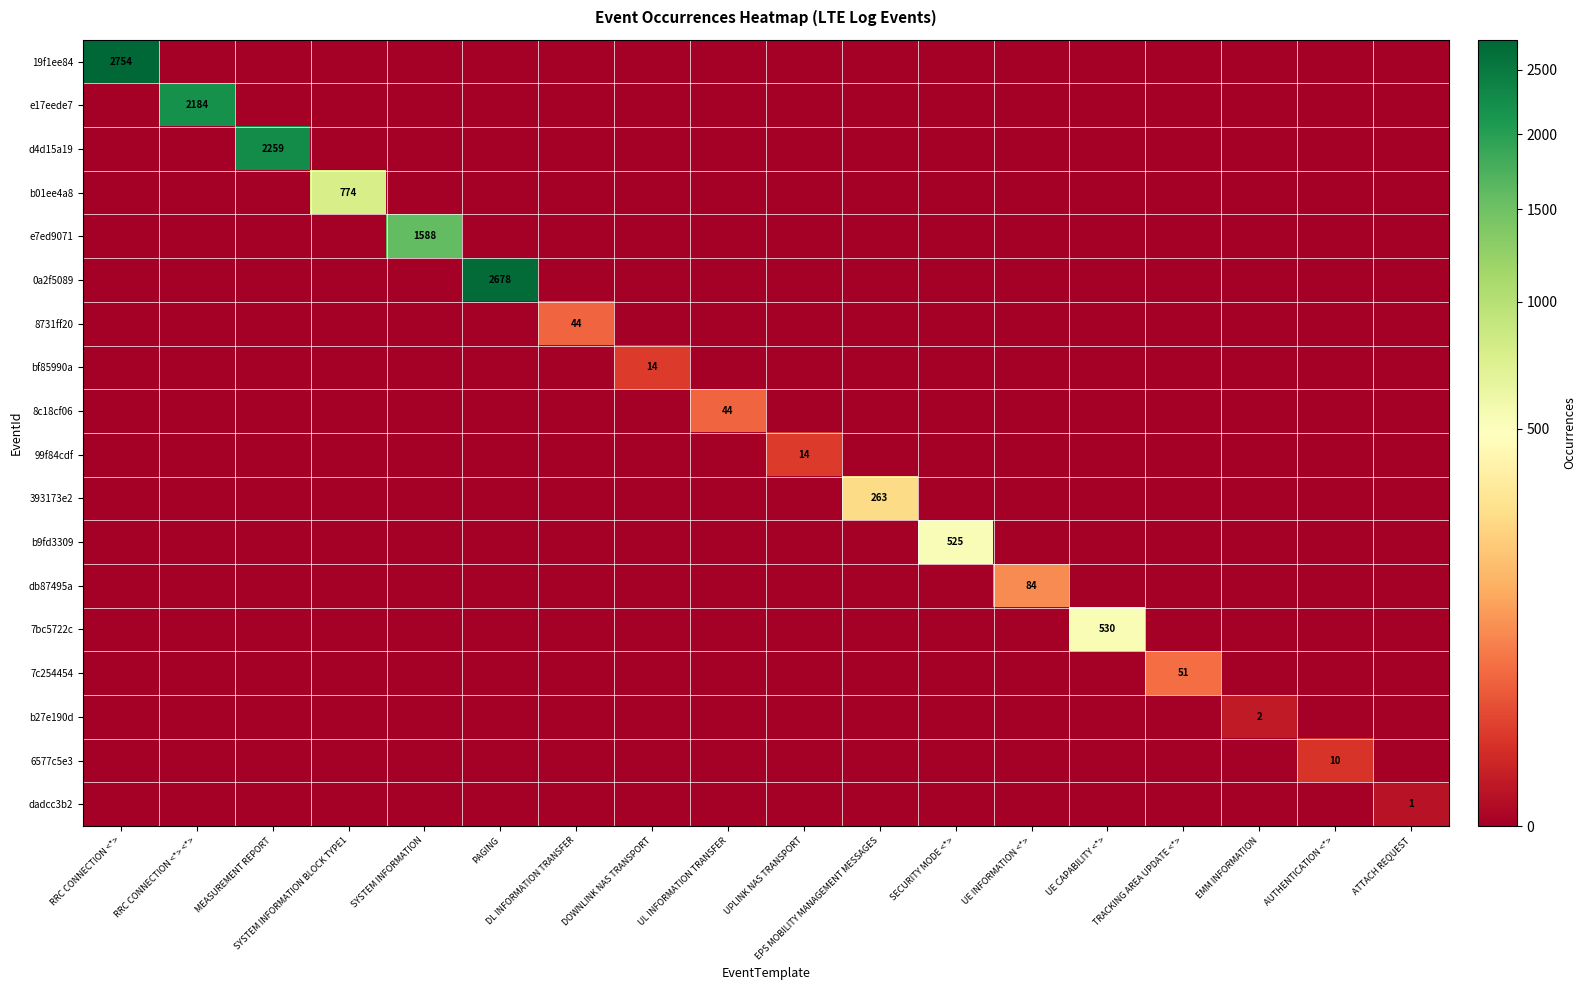

At how many categories does at least one series exceed 1668?

4